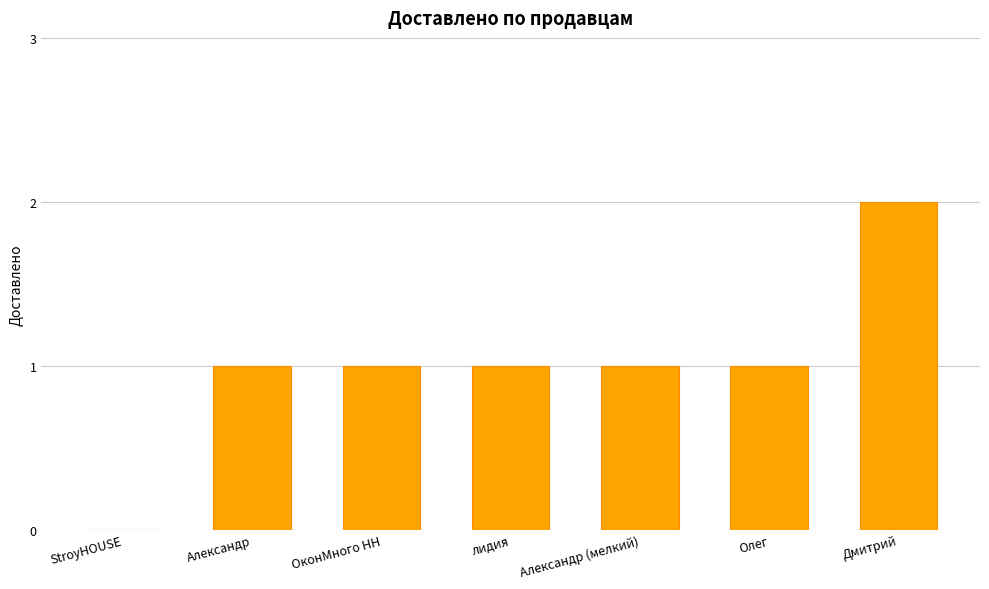

Which label corresponds to the largest value in the chart?

Дмитрий